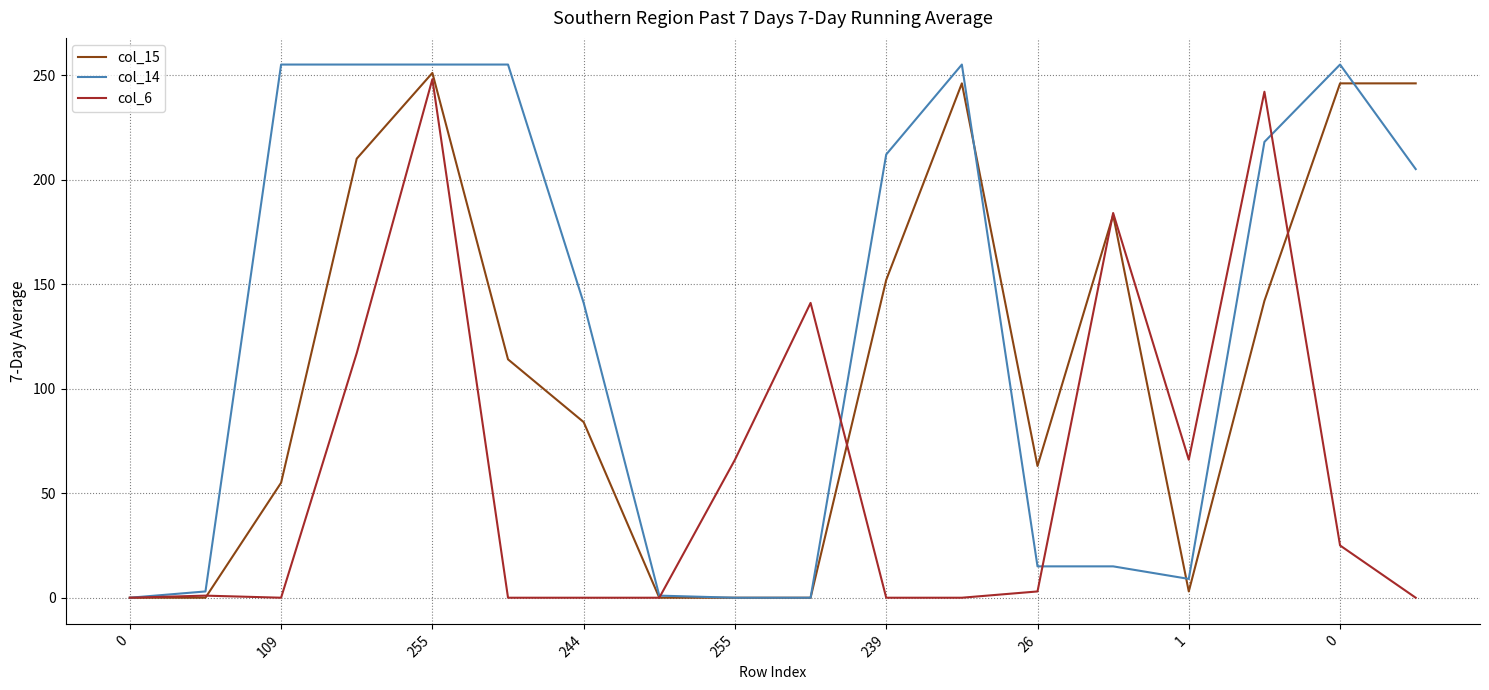

What is the maximum value shown in the chart?

255